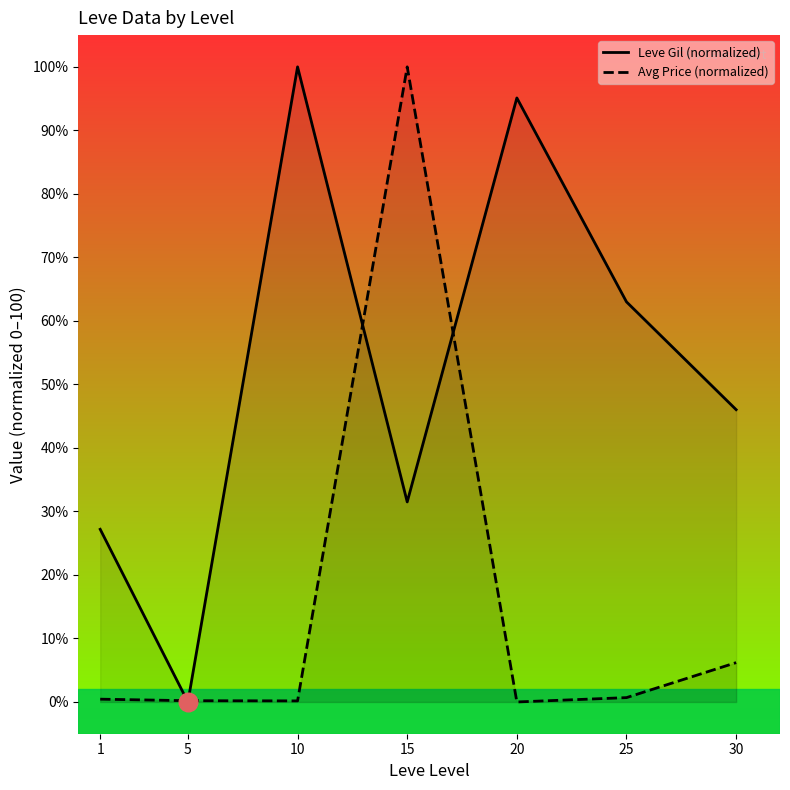

Which series reaches the minimum Y coordinate?

Leve Gil (normalized)